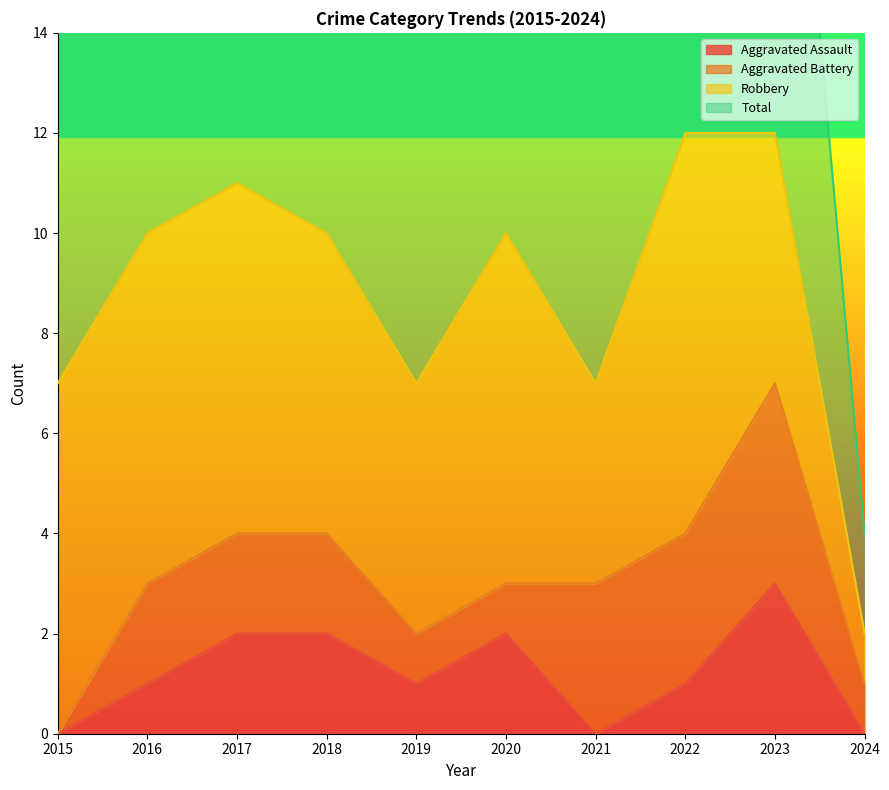

What is the sum of all Total values?

88